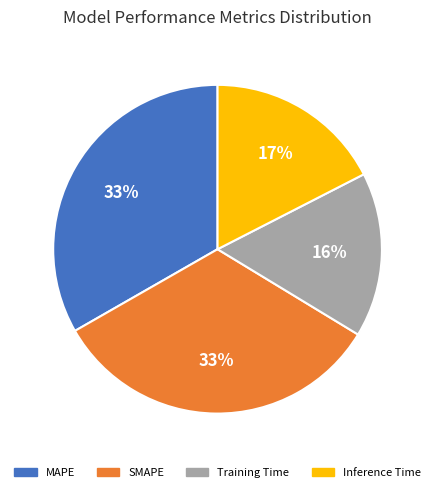

To the nearest percent, what portion does MAPE represent?

33%